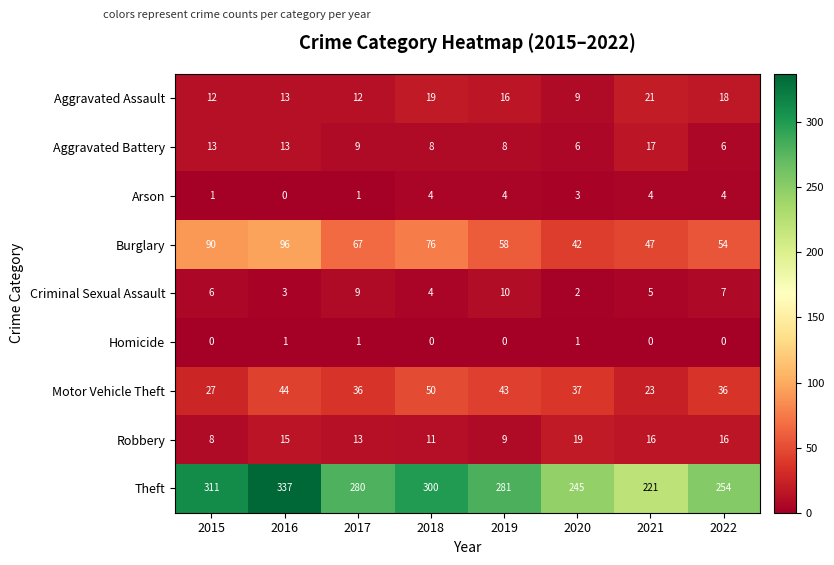

Count the number of categories in the chart.

8